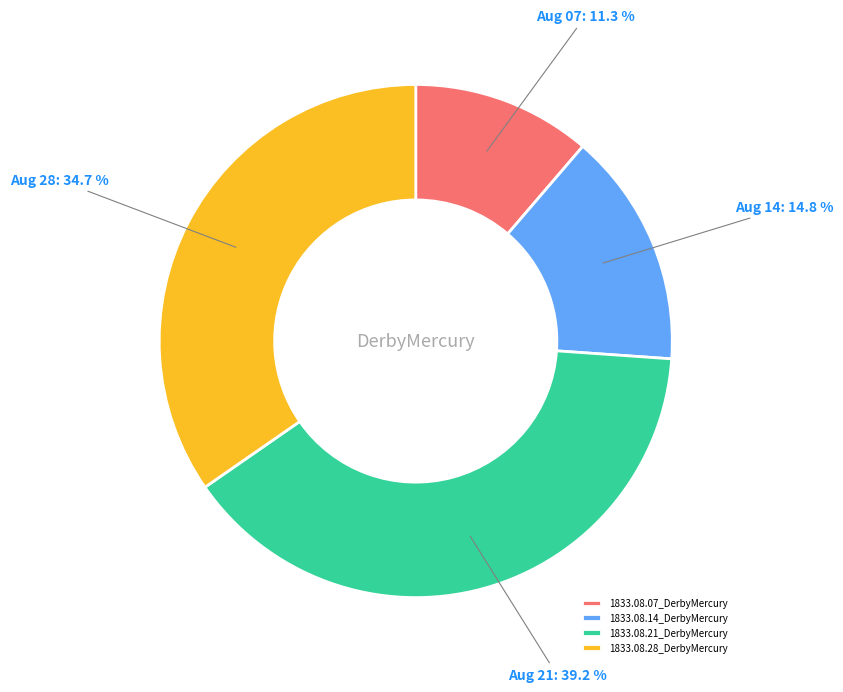

To the nearest percent, what is the combined percentage of 1833.08.28_DerbyMercury and 1833.08.07_DerbyMercury?

46%